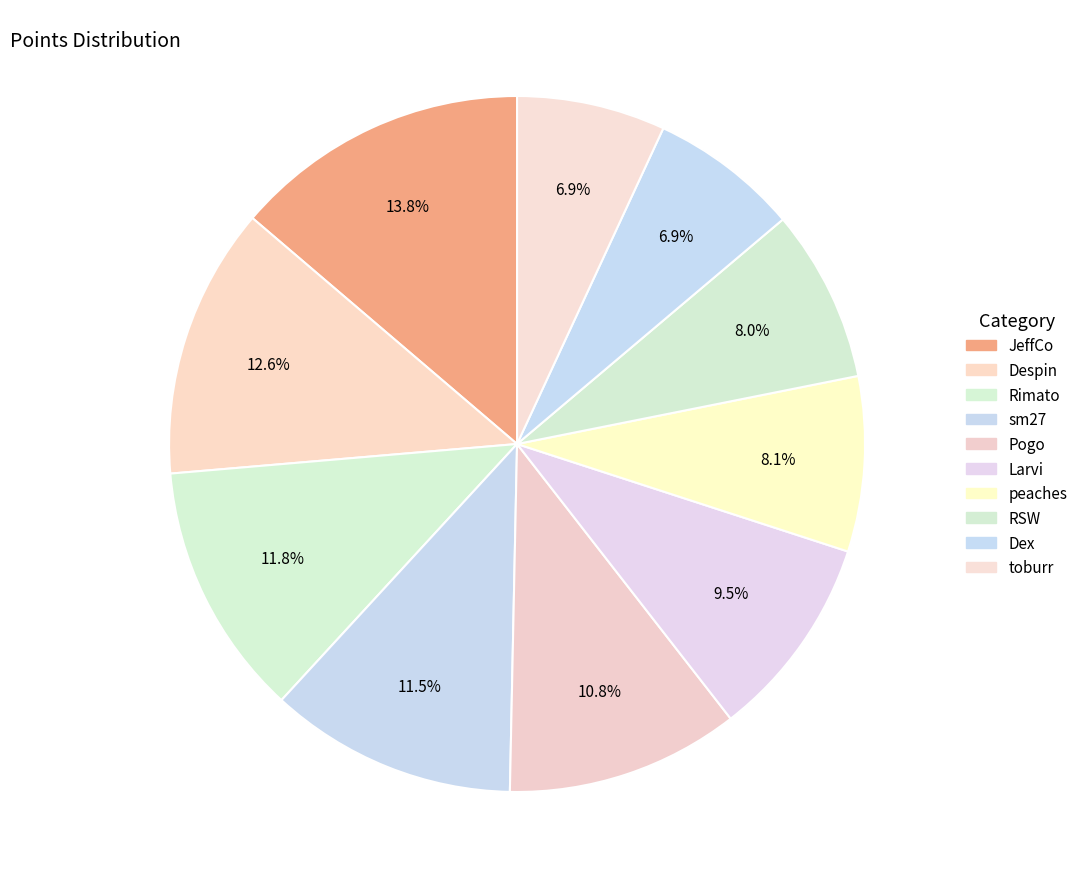

The Despin slice represents 7% of the pie. True or false?

False